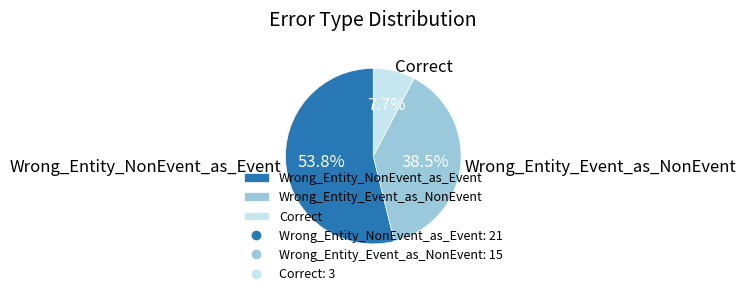

Count the number of slices in the pie.

3